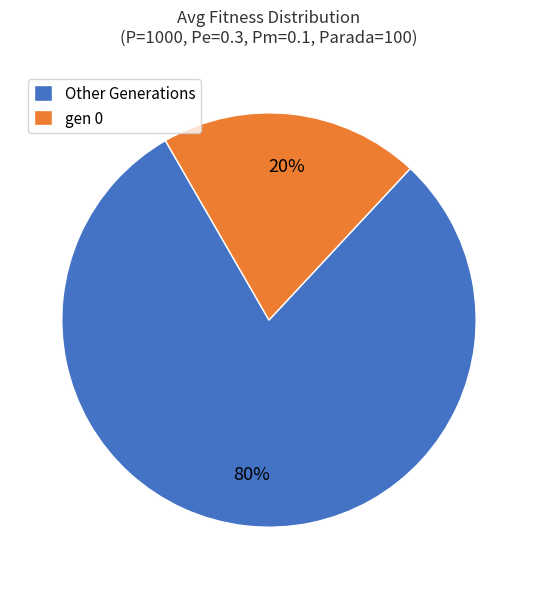

To the nearest percent, what is the average slice percentage?

50%